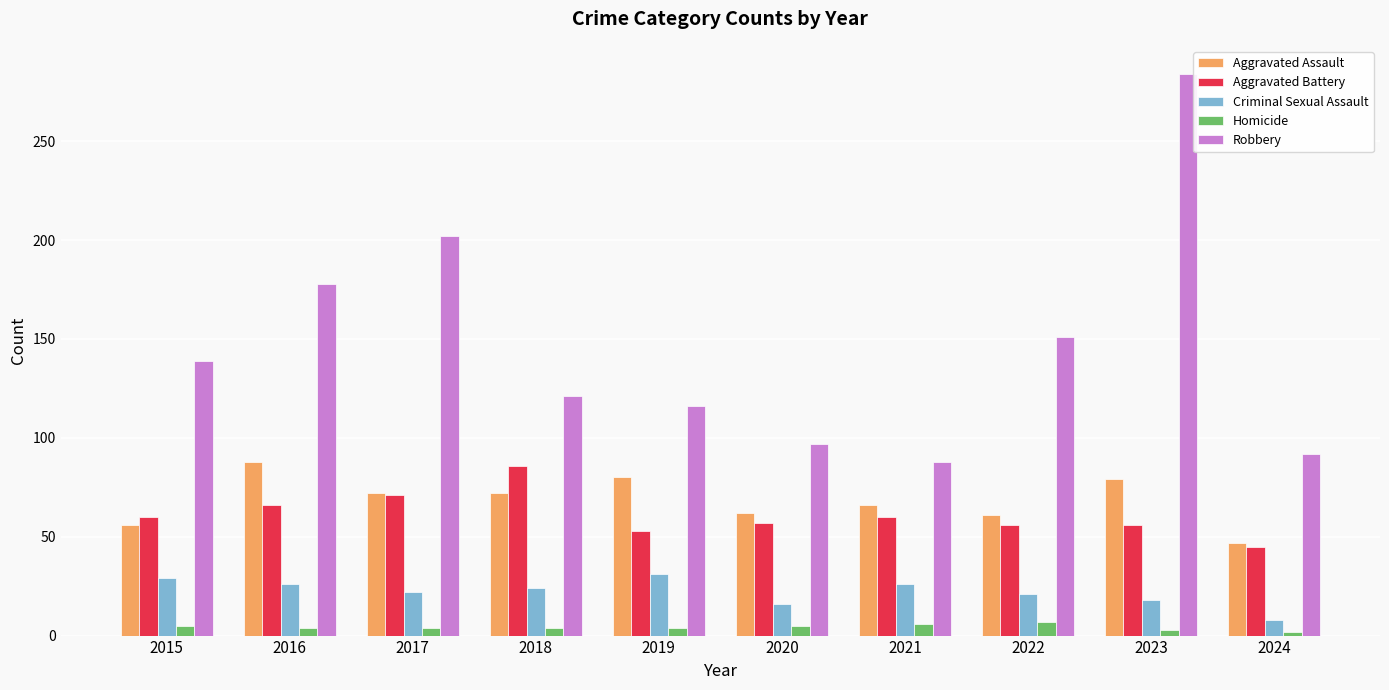

What is the difference between the highest and lowest values at 2021?

82